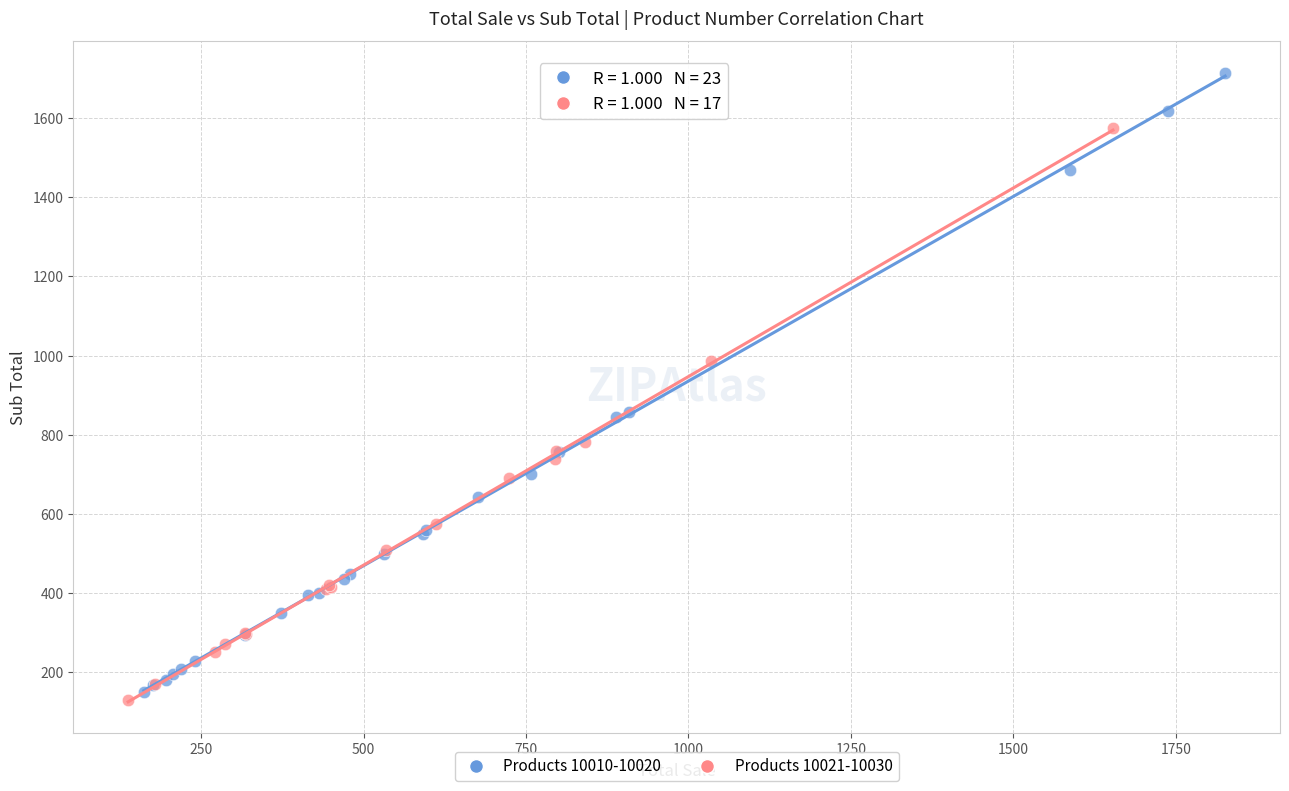

Which series has the largest Y range (max minus min)?

Products 10010-10020